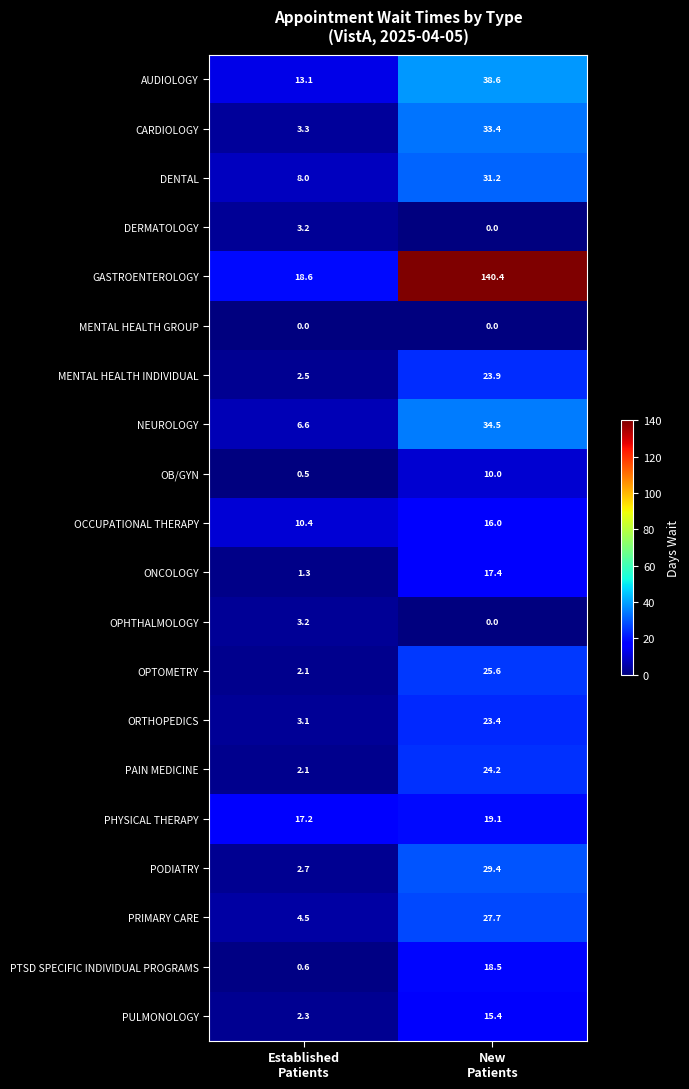

Which series has the largest total across all categories?

GASTROENTEROLOGY